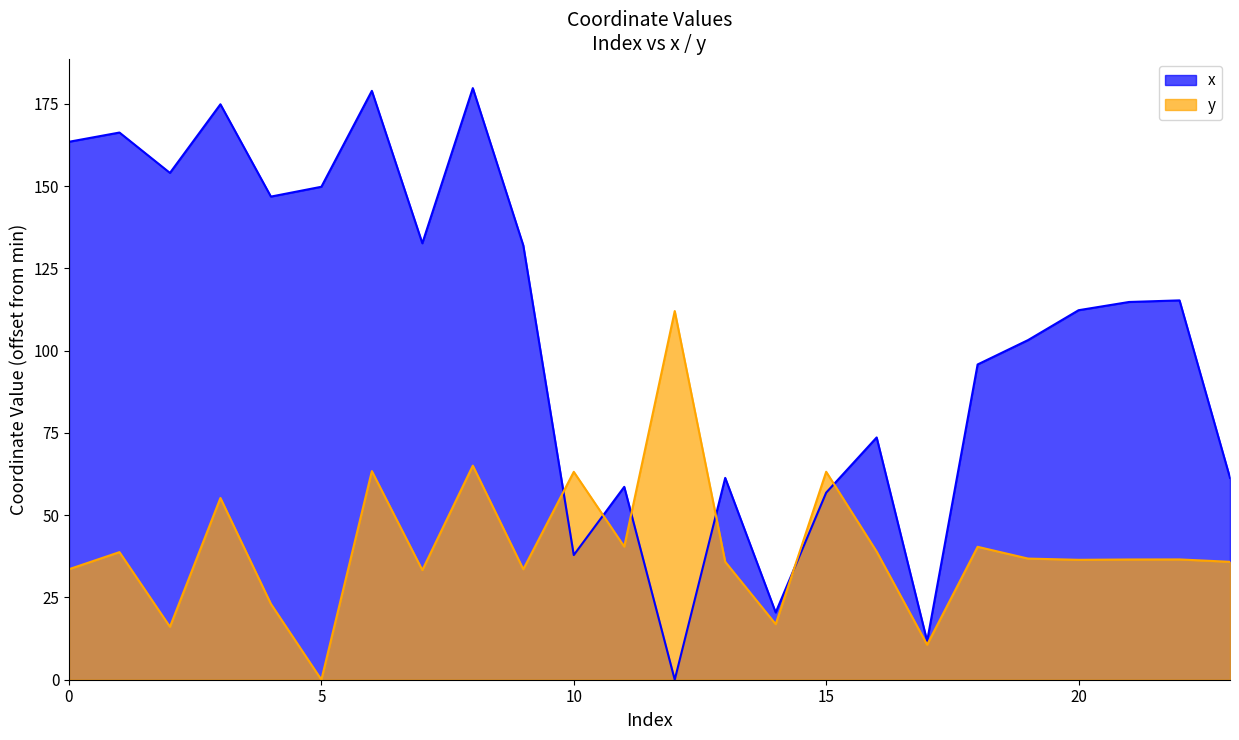

What is the difference between the second highest and minimum values in the x series?

179.0